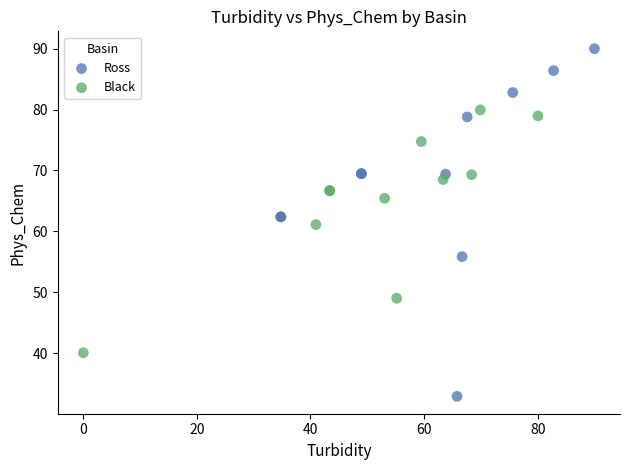

Which series reaches the maximum Y coordinate?

Ross